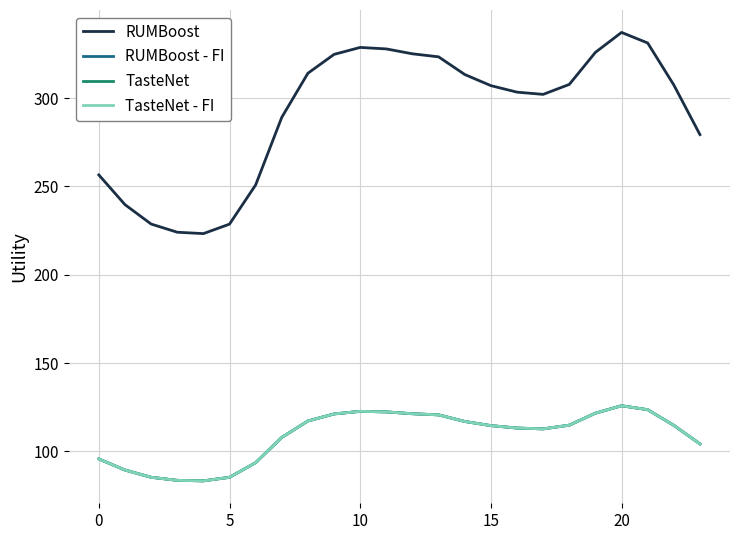

What is the difference between the maximum and minimum values in the TasteNet - FI series?

42.5